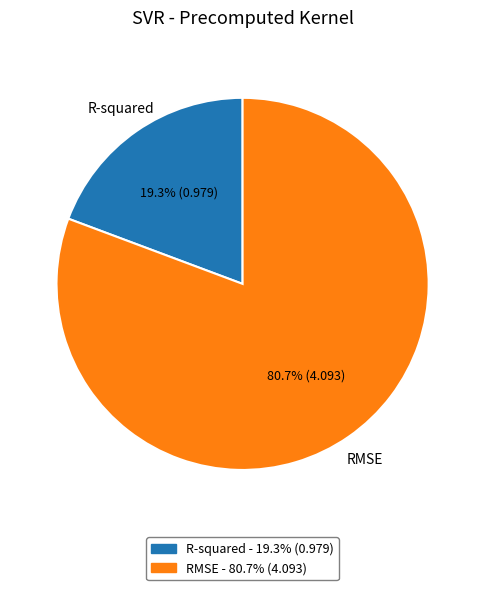

To the nearest percent, what is the average slice percentage?

50%